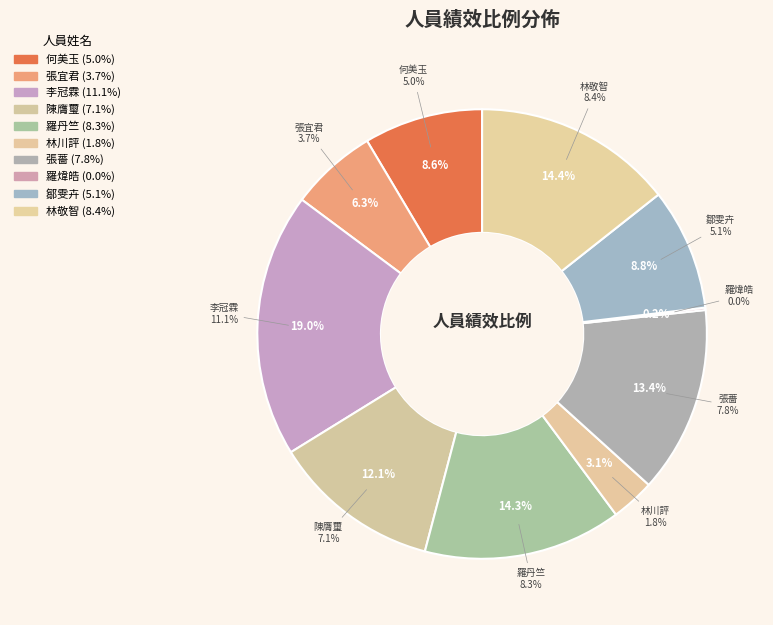

Which has a higher value, 林敬智 or 李冠霖?

李冠霖